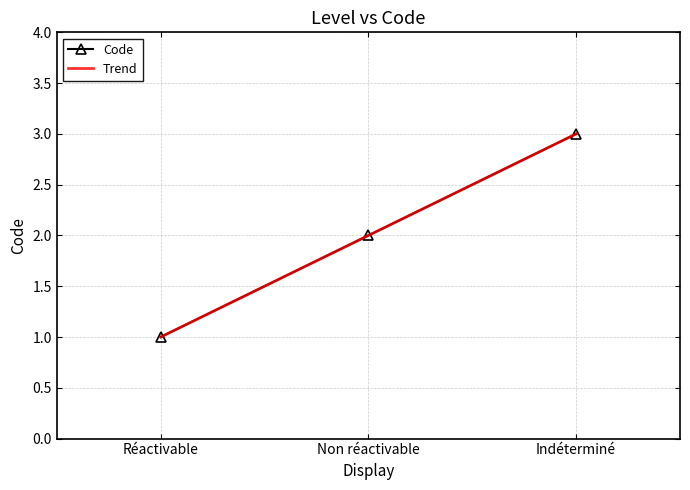

What is the minimum value shown in the chart?

1